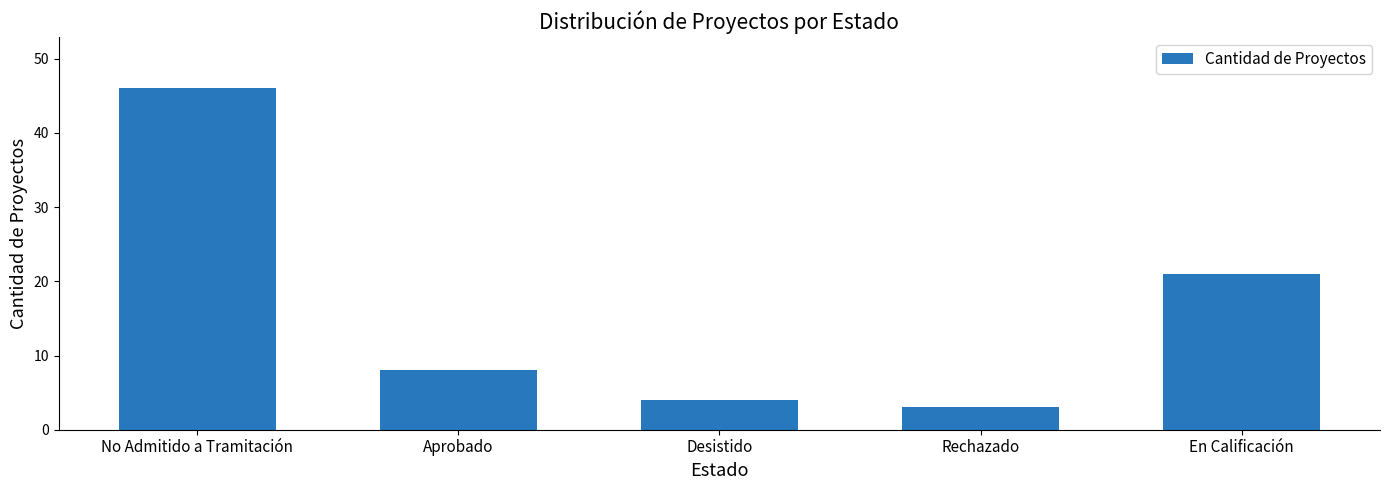

Is it true that the value at Aprobado is 8?

True